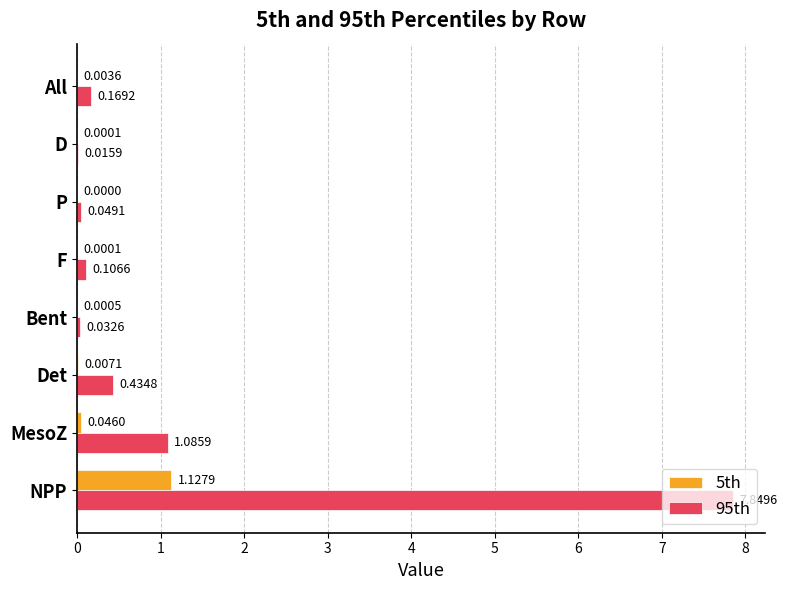

What is the total value across all series at NPP?

9.0